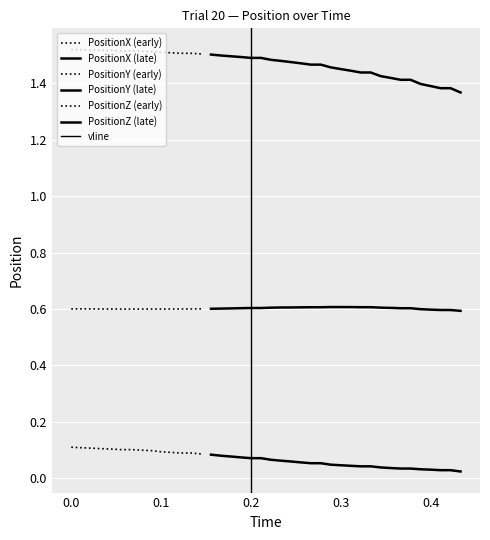

Where is the first local maximum for PositionX?

1